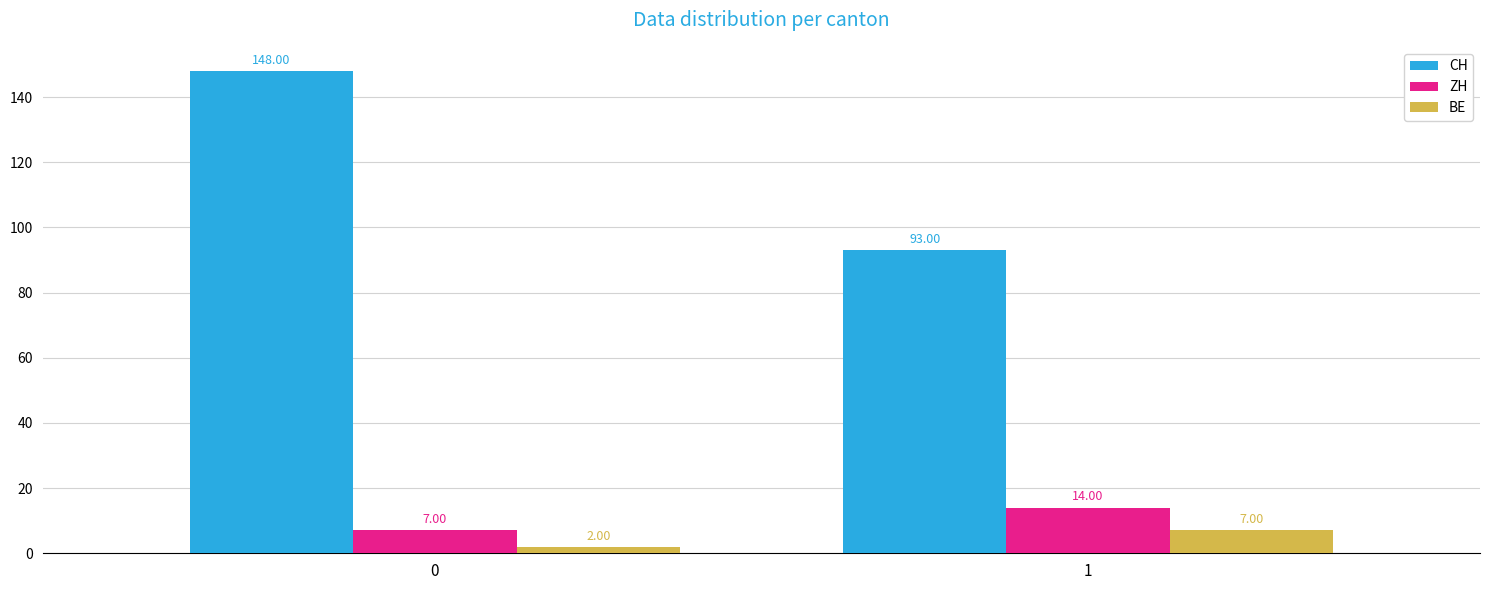

What is the sum of all CH values?

241